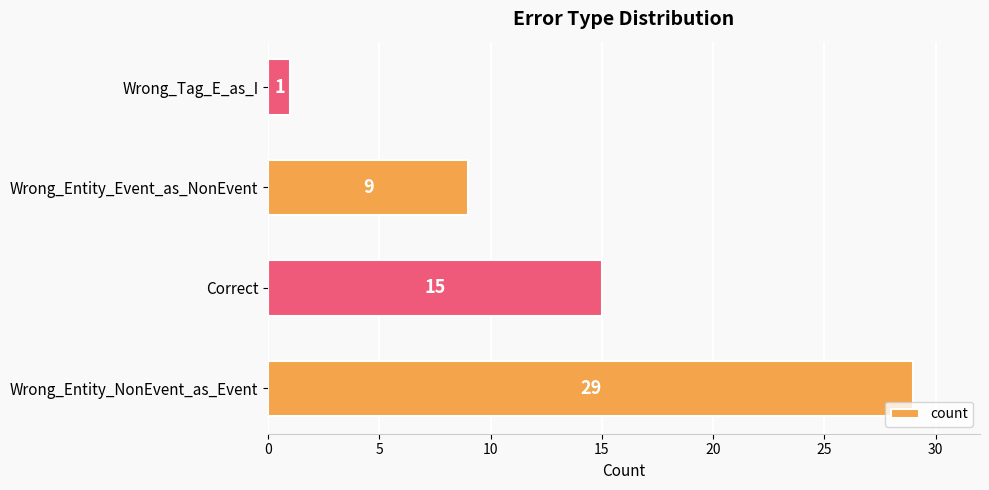

At which category does the chart reach its minimum across all series?

Wrong_Tag_E_as_I